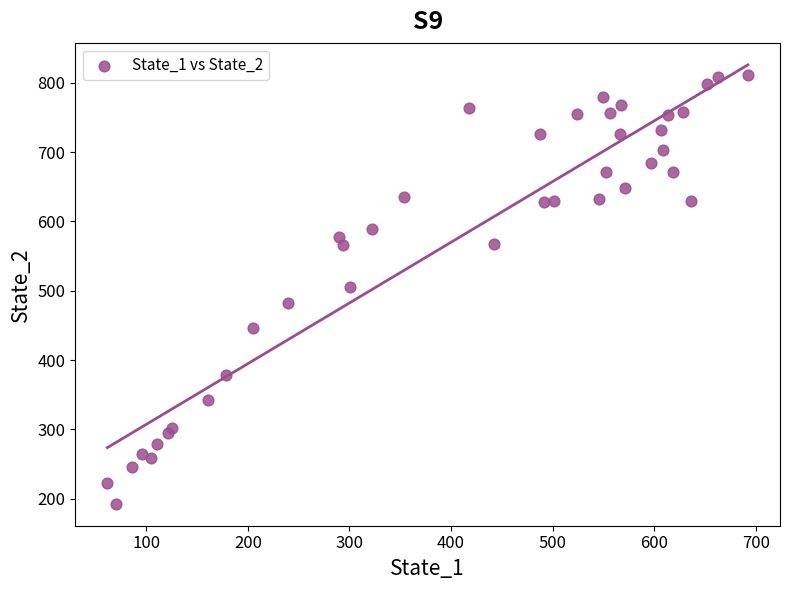

What is the range of X values (max minus min)?

630.6